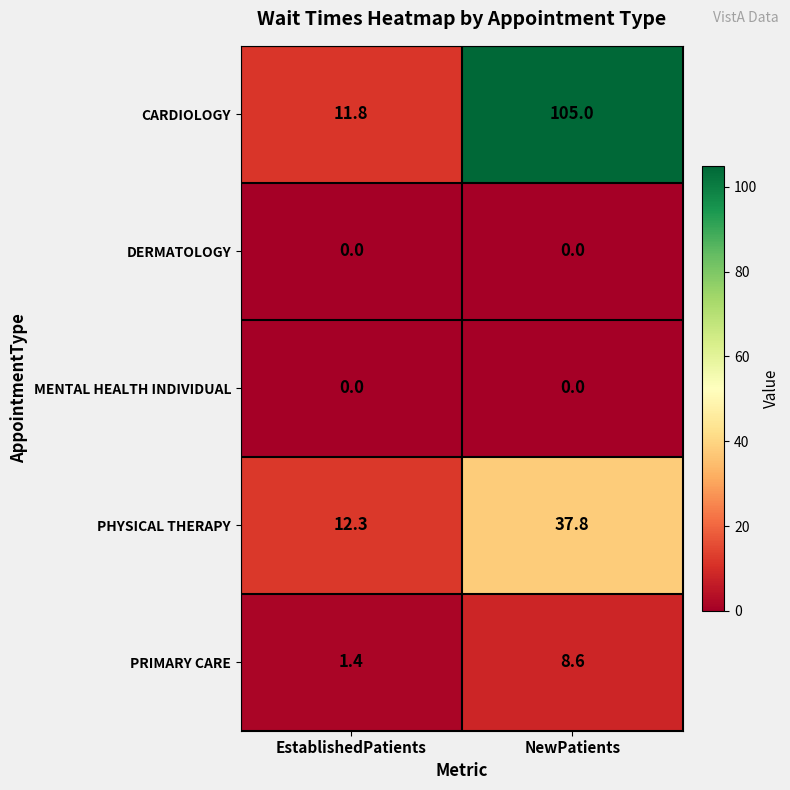

Rank the categories by CARDIOLOGY value from lowest to highest.

EstablishedPatients, NewPatients